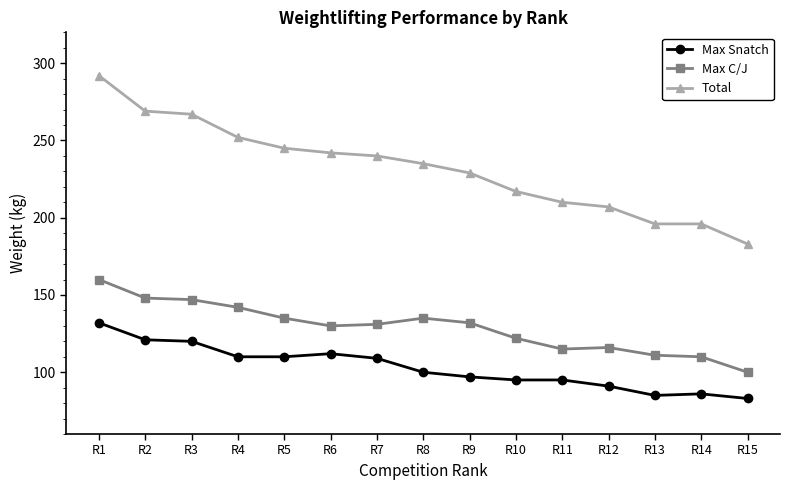

True or false: Max C/J and Max Snatch intersect in this chart.

False